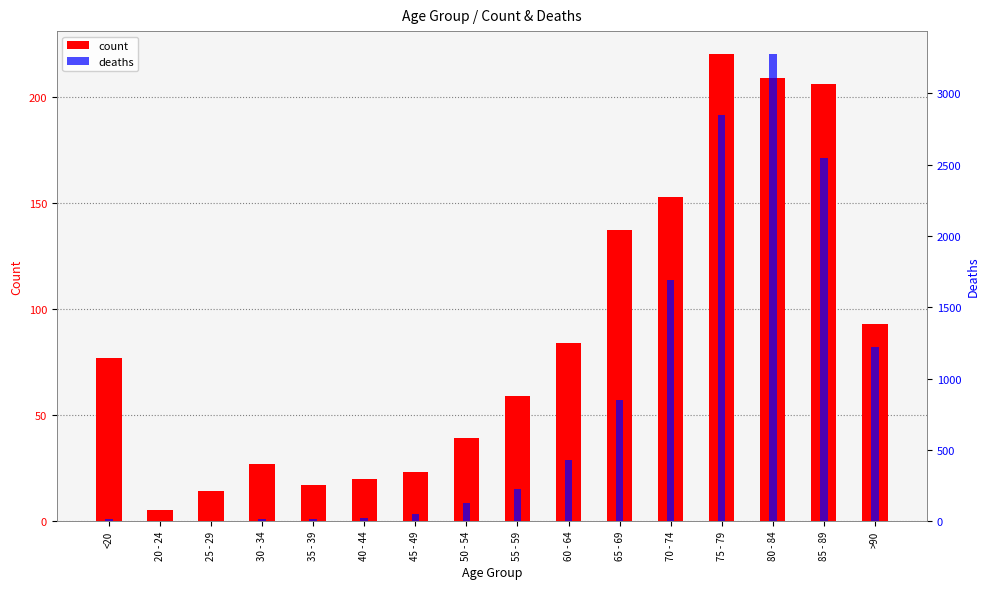

What is the sum of the count values at 60 - 64 and 70 - 74?

237